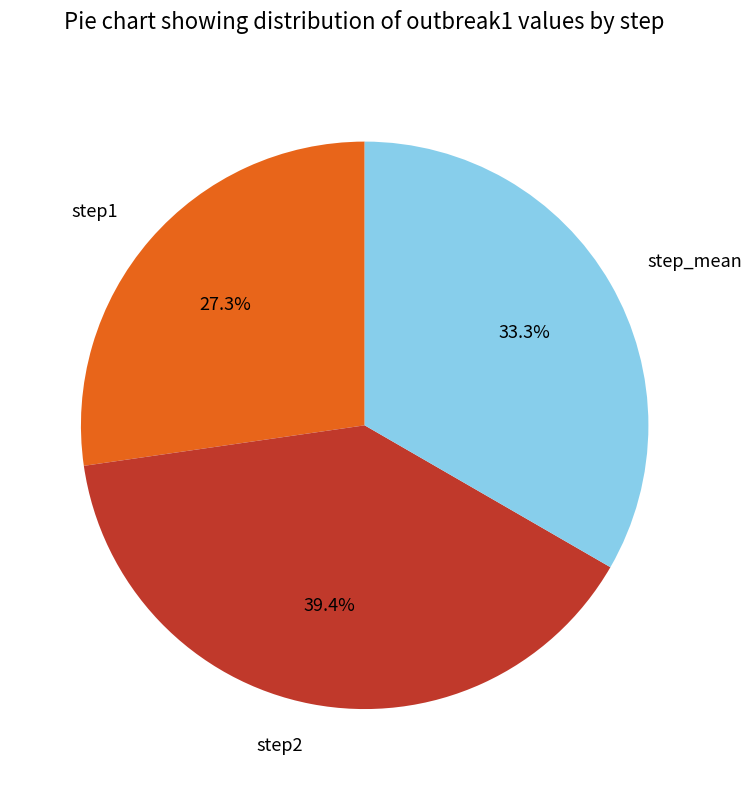

Between step_mean and step2, which is larger?

step2